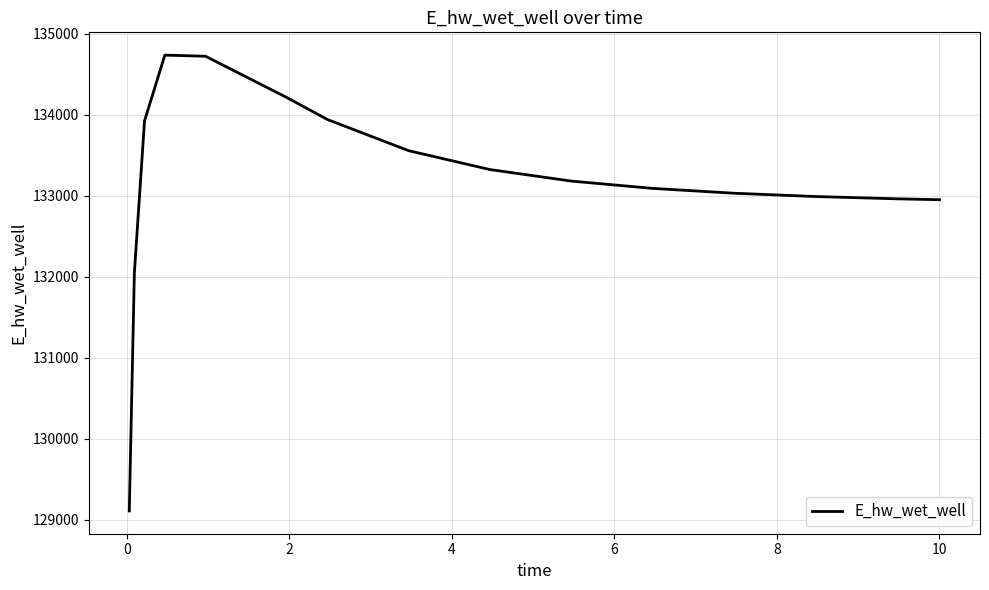

What is the difference between the maximum and minimum values?

5624.8